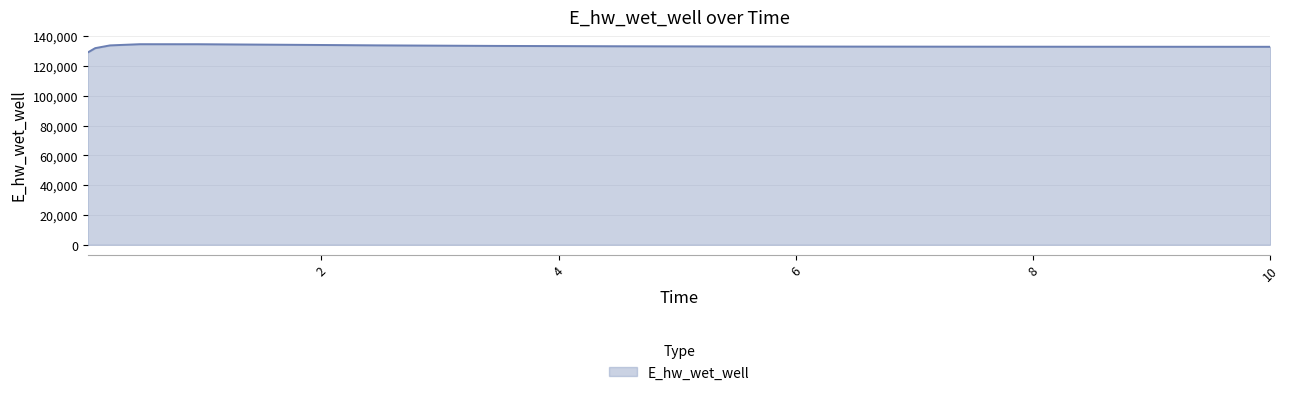

What is the minimum value shown in the chart?

129055.2